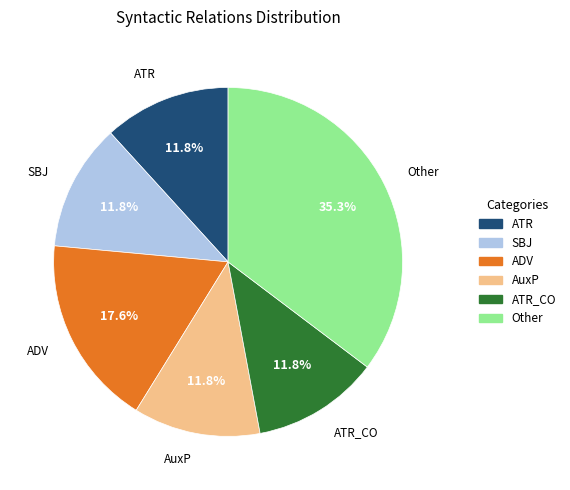

Is there any slice that represents more than half of the pie?

No